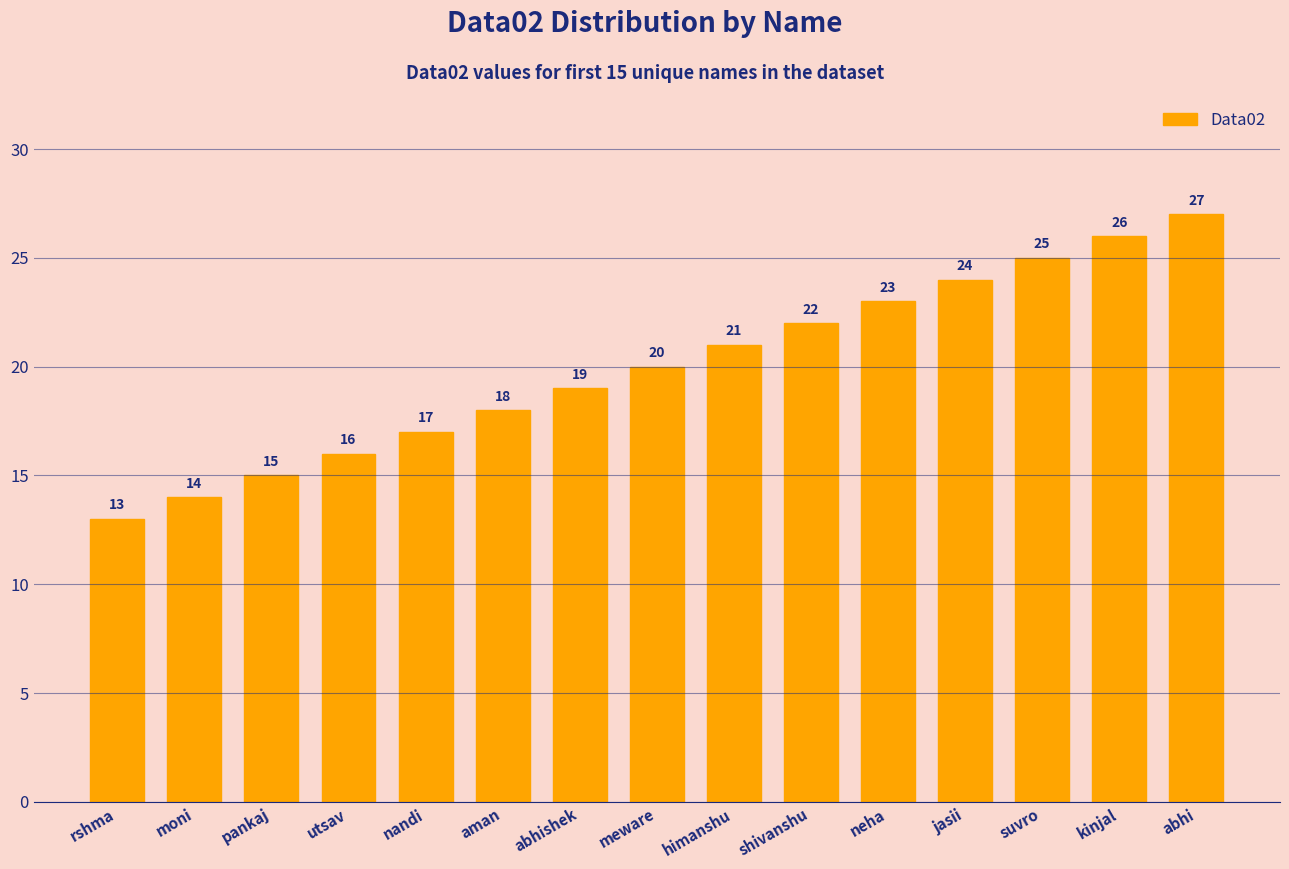

List the labels in order of value, smallest first.

rshma, moni, pankaj, utsav, nandi, aman, abhishek, meware, himanshu, shivanshu, neha, jasii, suvro, kinjal, abhi